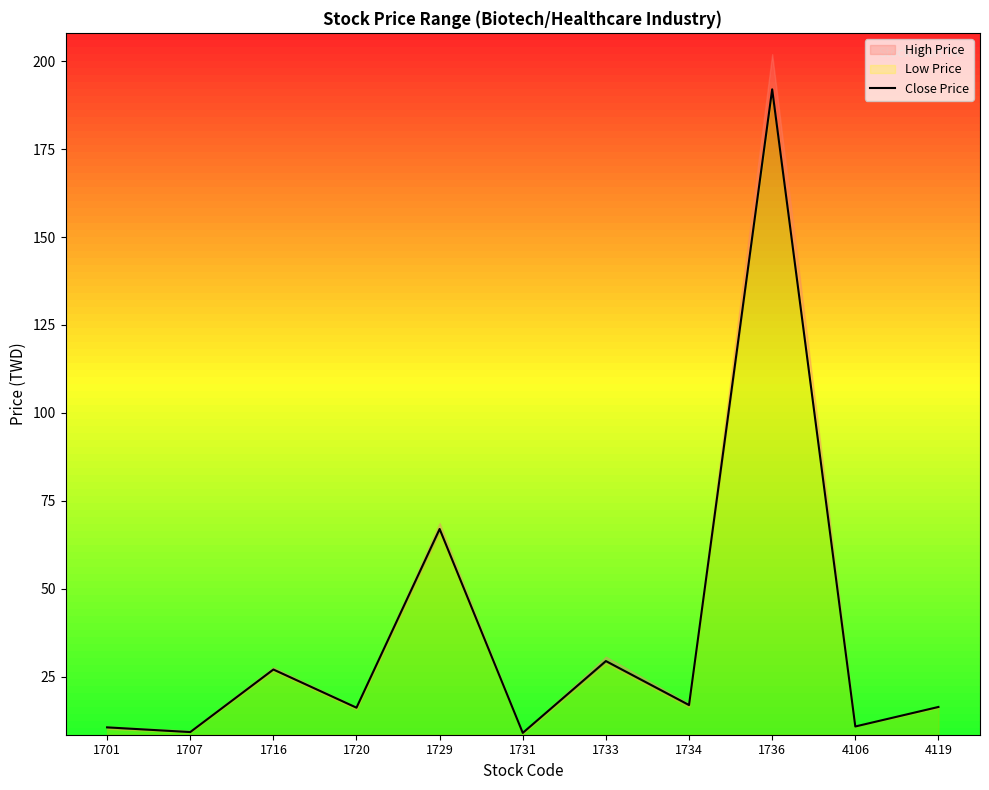

The chart shows a value of 2.2 at 1731. True or false?

False